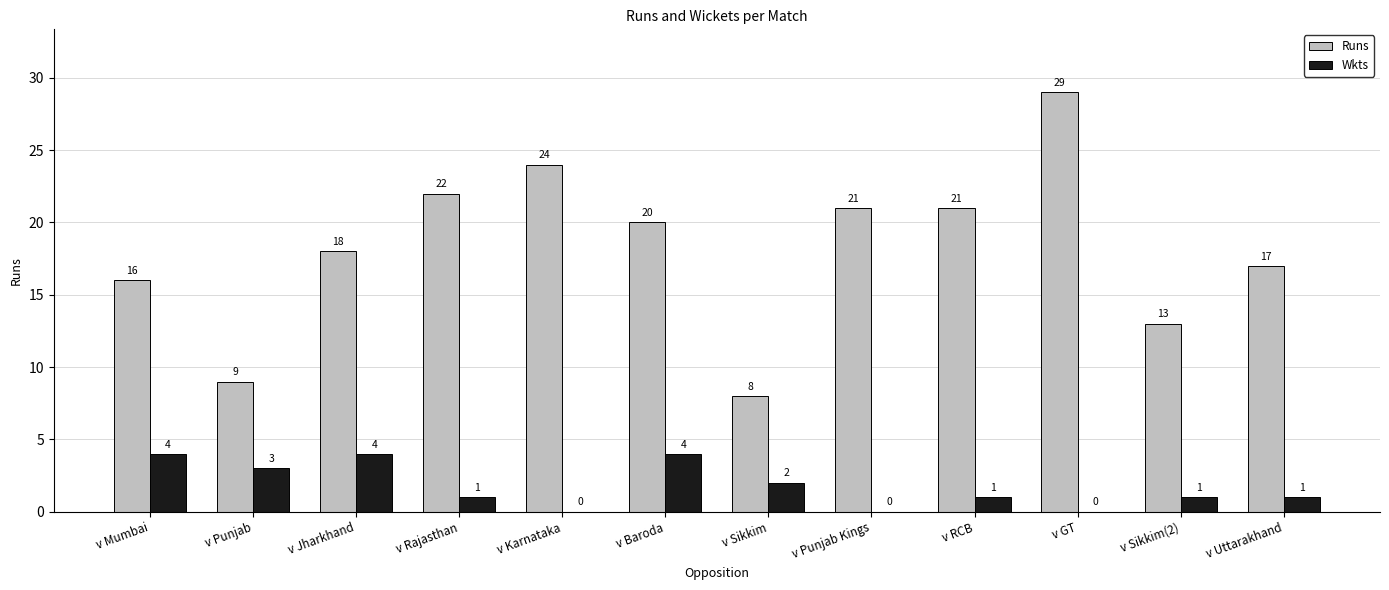

Where is Runs nearest to the value 18?

v Jharkhand